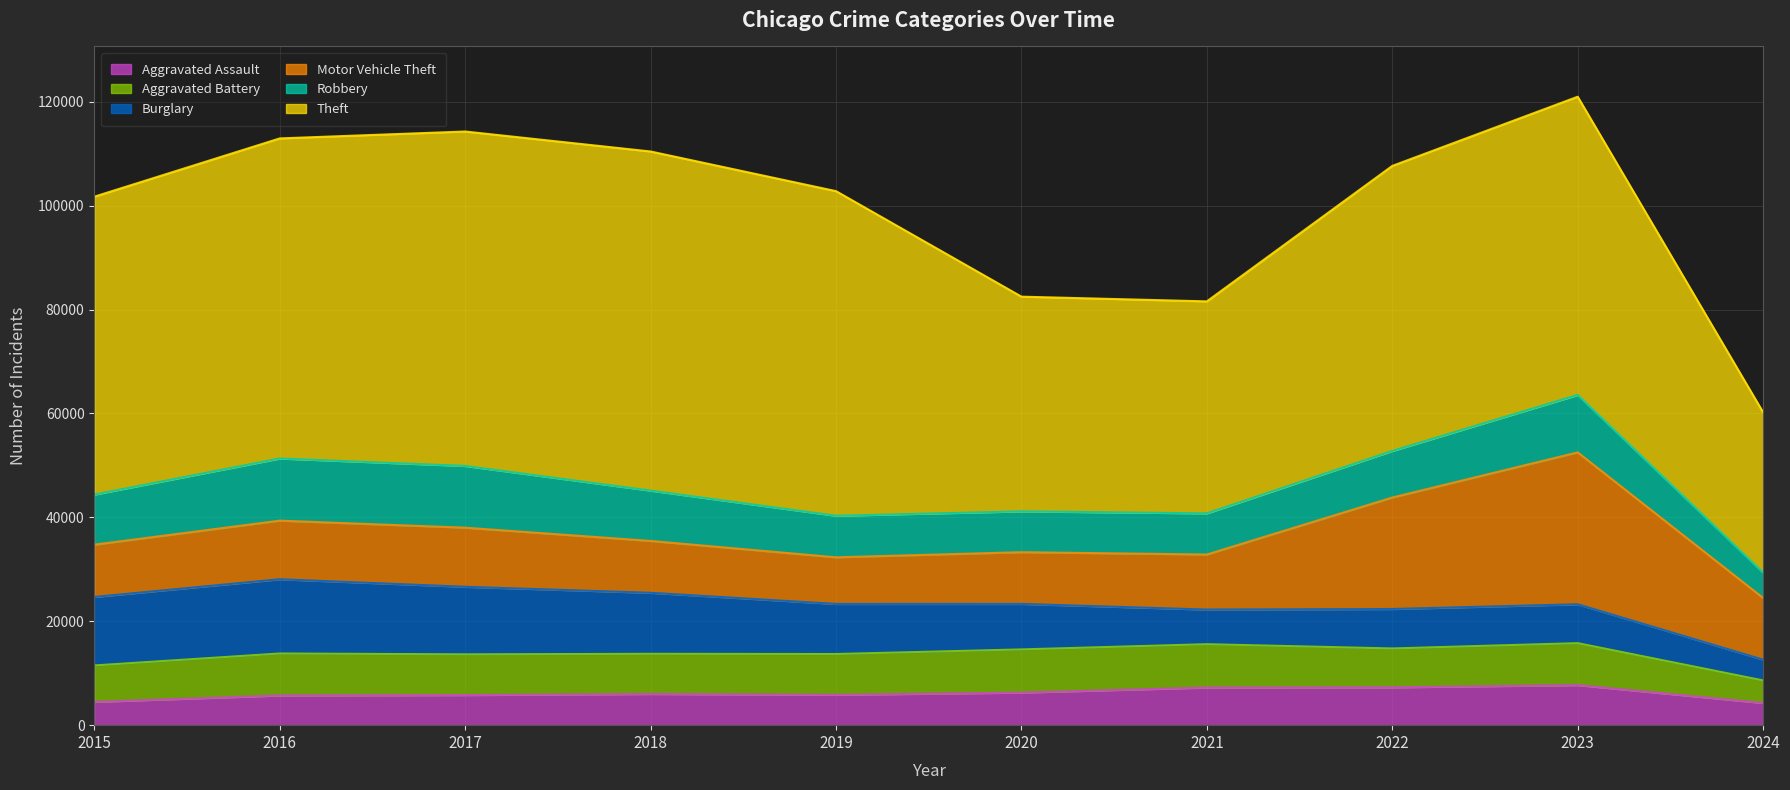

True or false: Theft and Robbery cross at least once.

False